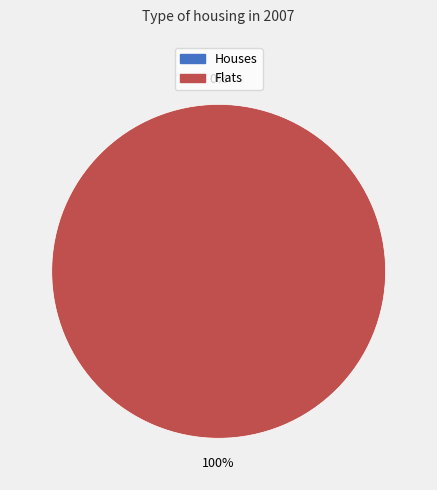

How many slices are in this pie chart?

2